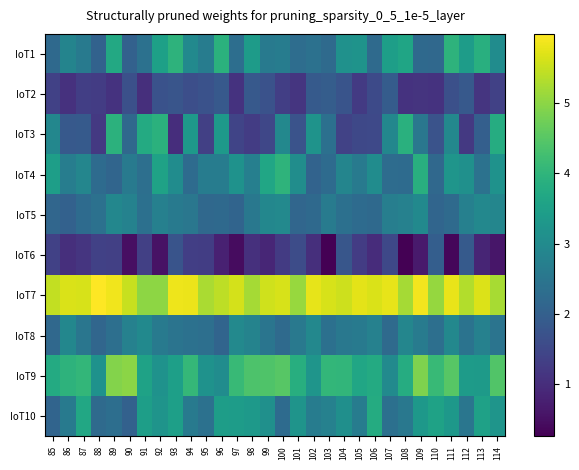

Reading left to right, transcribe all the data shown in this chart.

IoT1: 85=2.2	86=2.8	87=2.6	88=2.1	89=3.7	90=2.0	91=2.4	92=3.5	93=3.9	94=3.0	95=2.7	96=3.9	97=2.3	98=3.4	99=2.6	100=2.7	101=2.3	102=2.4	103=2.2	104=3.1	105=3.2	106=2.2	107=3.5	108=3.6	109=2.2	110=2.2	111=3.9	112=3.4	113=3.9	114=3.0
IoT2: 85=1.4	86=1.1	87=1.3	88=1.3	89=1.1	90=1.6	91=1.0	92=1.7	93=1.8	94=1.6	95=1.7	96=1.9	97=1.1	98=1.9	99=1.7	100=1.3	101=1.1	102=1.9	103=1.9	104=1.7	105=1.2	106=1.5	107=1.9	108=1.1	109=1.1	110=1.1	111=1.7	112=1.9	113=1.1	114=1.4
IoT3: 85=2.9	86=1.9	87=1.9	88=1.2	89=3.9	90=2.2	91=3.7	92=3.9	93=1.0	94=3.3	95=1.4	96=3.3	97=1.4	98=1.3	99=1.5	100=2.9	101=1.7	102=3.2	103=2.4	104=1.4	105=1.5	106=1.5	107=2.9	108=3.9	109=2.5	110=1.7	111=2.9	112=1.2	113=2.0	114=3.8
IoT4: 85=3.5	86=2.7	87=2.9	88=2.3	89=2.1	90=2.6	91=2.4	92=3.6	93=3.0	94=2.3	95=2.7	96=2.7	97=3.2	98=2.7	99=3.6	100=4.0	101=3.1	102=2.1	103=2.3	104=2.9	105=2.6	106=3.1	107=2.3	108=2.3	109=3.9	110=2.2	111=3.2	112=3.1	113=2.4	114=3.2
IoT5: 85=2.1	86=2.0	87=2.3	88=2.4	89=2.9	90=2.8	91=2.4	92=2.8	93=2.6	94=2.5	95=2.2	96=2.2	97=2.1	98=2.6	99=2.9	100=3.0	101=2.1	102=2.2	103=2.6	104=2.4	105=2.3	106=2.2	107=2.7	108=2.8	109=3.0	110=2.1	111=2.2	112=2.7	113=2.9	114=2.9
IoT6: 85=1.4	86=1.0	87=1.1	88=1.4	89=1.3	90=0.5	91=1.3	92=0.5	93=1.7	94=1.3	95=1.3	96=0.8	97=0.5	98=1.1	99=0.9	100=1.3	101=1.6	102=1.0	103=0.3	104=1.8	105=1.3	106=1.0	107=1.5	108=0.3	109=0.7	110=2.0	111=0.4	112=1.9	113=0.9	114=0.6
IoT7: 85=5.5	86=5.7	87=5.6	88=6.0	89=5.9	90=5.5	91=5.0	92=5.0	93=5.8	94=5.8	95=5.2	96=5.4	97=5.6	98=5.2	99=5.6	100=5.6	101=5.1	102=5.8	103=5.6	104=5.5	105=5.7	106=5.7	107=5.8	108=5.2	109=5.9	110=5.1	111=5.8	112=5.3	113=5.7	114=5.2
IoT8: 85=2.2	86=2.9	87=2.5	88=2.1	89=2.4	90=2.8	91=3.0	92=2.6	93=2.5	94=2.4	95=2.3	96=2.1	97=3.0	98=2.8	99=2.5	100=2.2	101=2.6	102=2.9	103=2.4	104=2.6	105=2.6	106=2.8	107=2.2	108=2.9	109=2.6	110=2.3	111=2.9	112=2.4	113=2.8	114=2.5
IoT9: 85=3.8	86=4.0	87=4.0	88=3.2	89=4.9	90=5.0	91=3.6	92=3.2	93=3.5	94=4.1	95=3.2	96=3.0	97=4.1	98=4.4	99=4.4	100=4.5	101=3.8	102=3.2	103=4.0	104=4.0	105=3.6	106=3.8	107=3.0	108=3.8	109=4.9	110=4.1	111=4.5	112=3.4	113=3.4	114=4.4
IoT10: 85=2.1	86=2.6	87=3.7	88=2.2	89=2.3	90=2.0	91=3.5	92=3.2	93=3.5	94=2.6	95=2.4	96=3.4	97=3.4	98=3.3	99=3.1	100=2.3	101=3.2	102=2.7	103=2.8	104=3.1	105=2.7	106=3.8	107=2.4	108=2.6	109=3.3	110=3.6	111=3.3	112=2.5	113=3.5	114=3.2